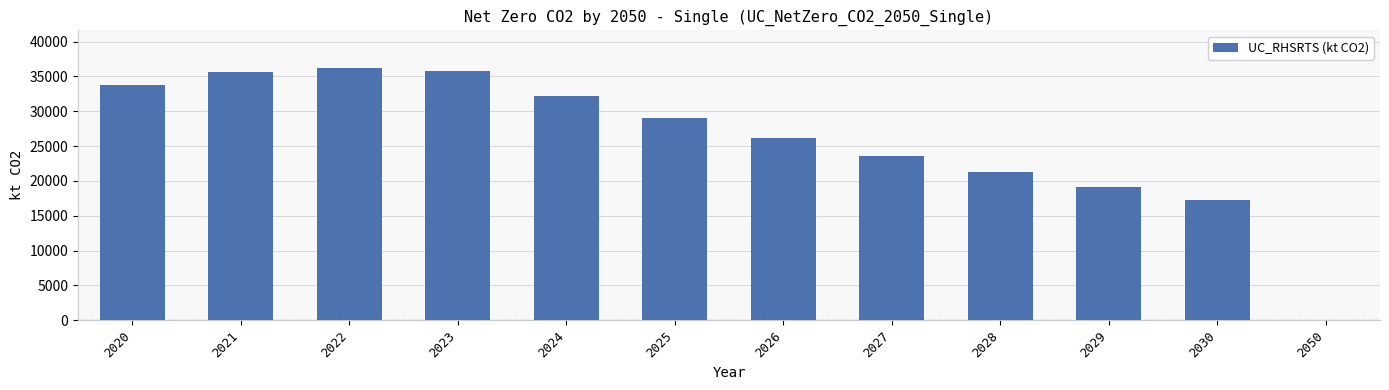

What is the approximate value at 2027, to the nearest 10?

23620